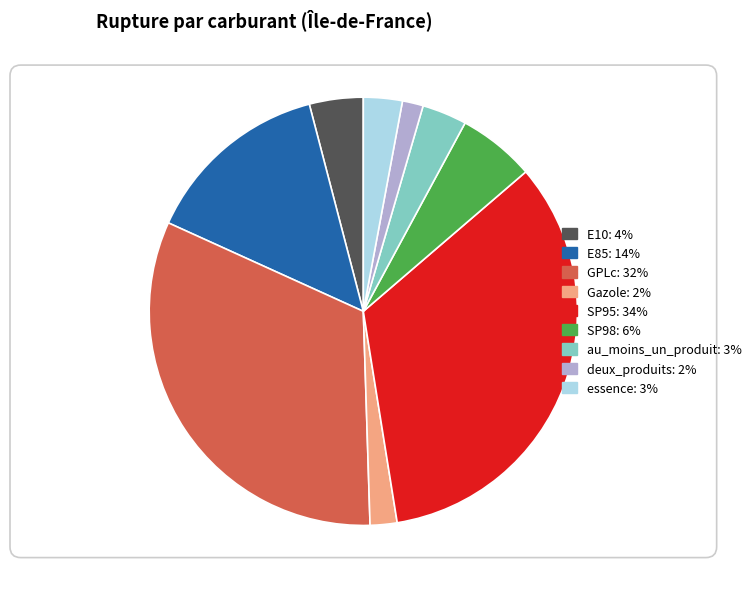

Combined, do SP95 and deux_produits account for over 50%?

No